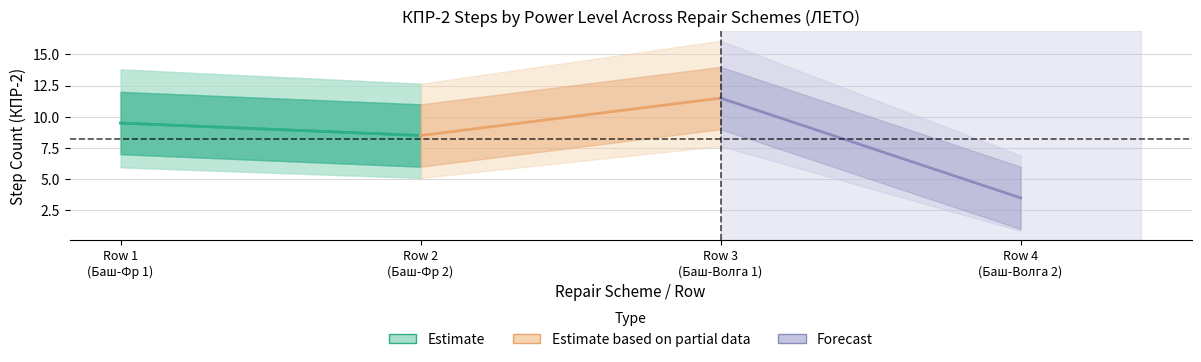

How many data points does each series have?

2